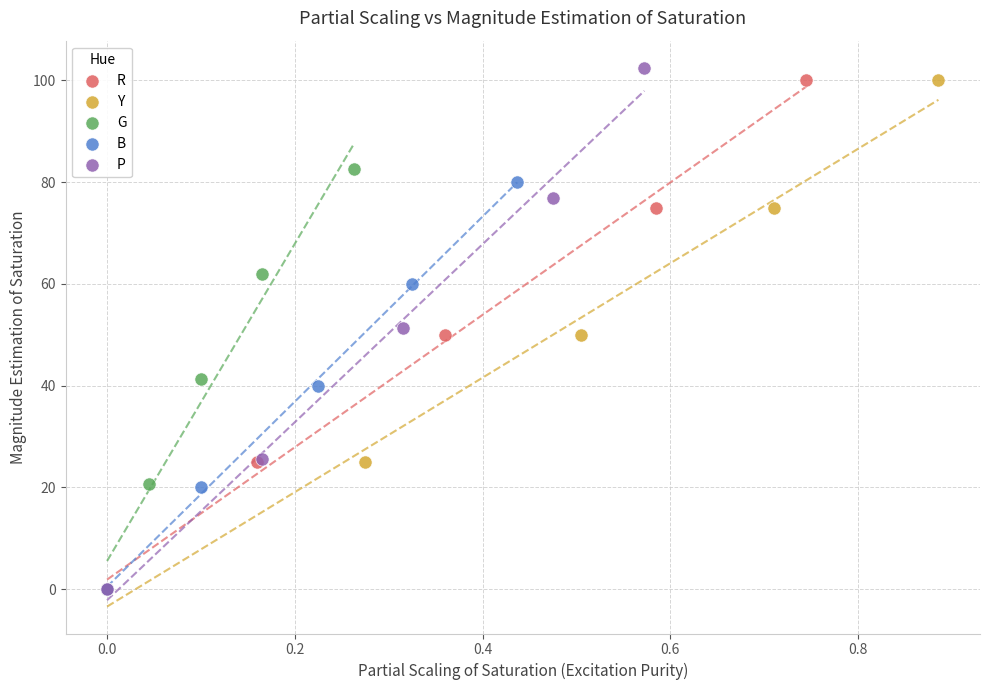

Which series has the largest Y range (max minus min)?

P